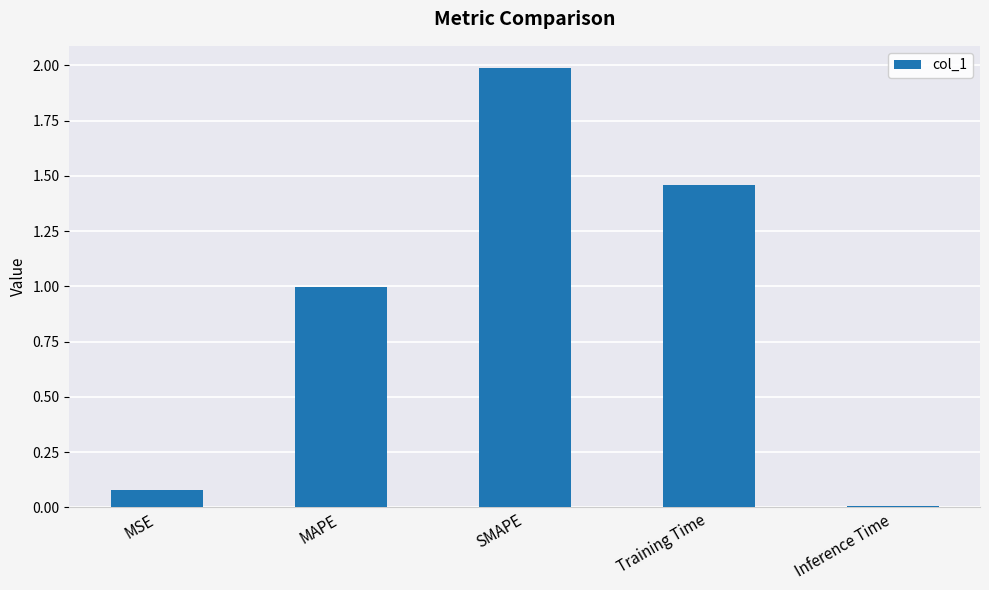

List the labels in order of value, smallest first.

Inference Time, MSE, MAPE, Training Time, SMAPE